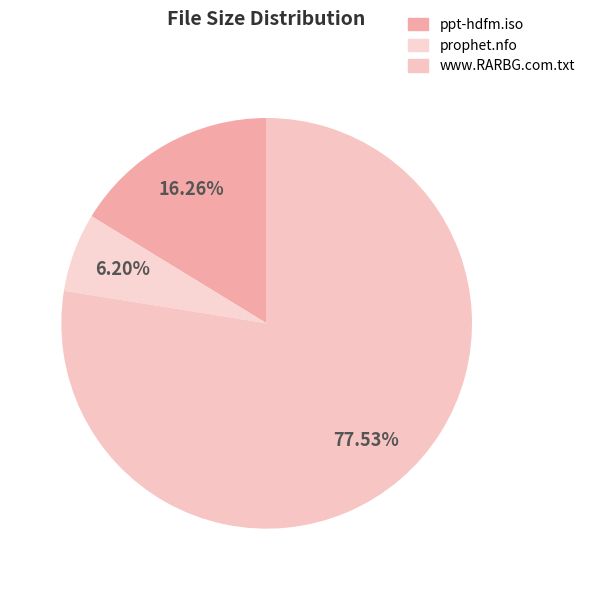

Combined, do ppt-hdfm.iso and www.RARBG.com.txt account for over 50%?

Yes